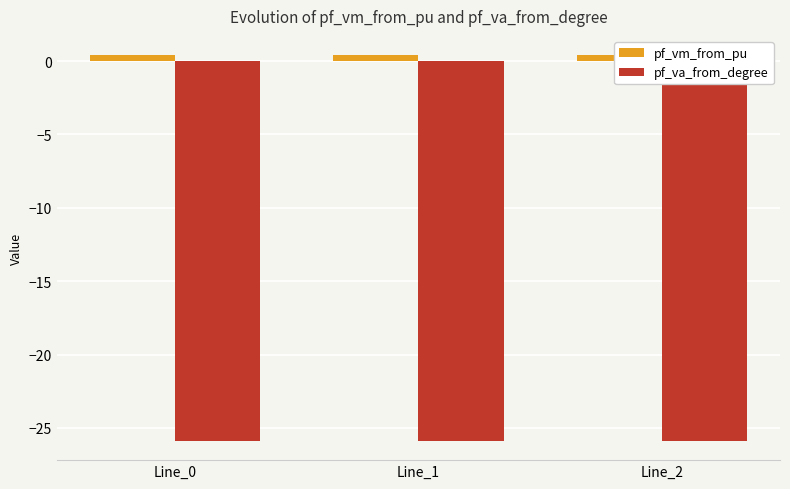

What are all the series names shown in the legend?

pf_vm_from_pu, pf_va_from_degree